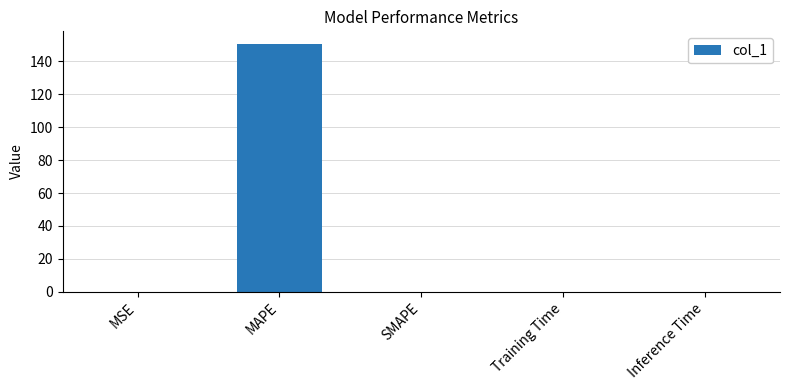

Count the number of categories in the chart.

5